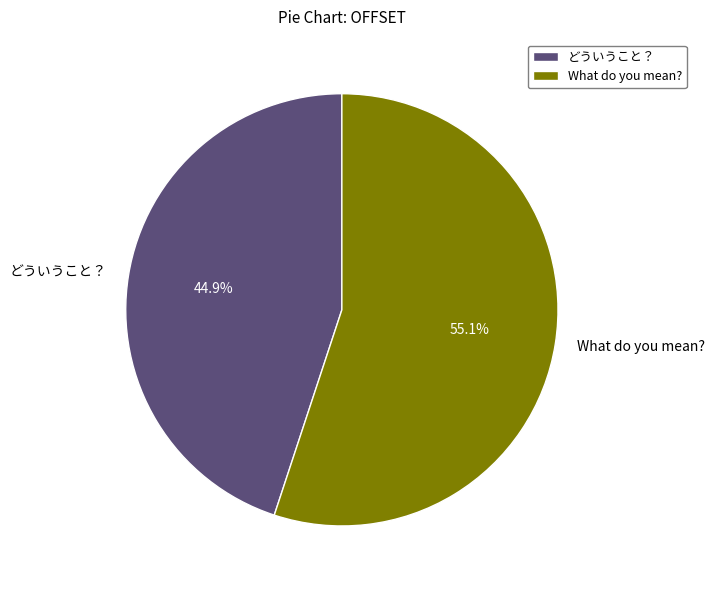

What is the total percentage of What do you mean? and どういうこと？?

100.0%